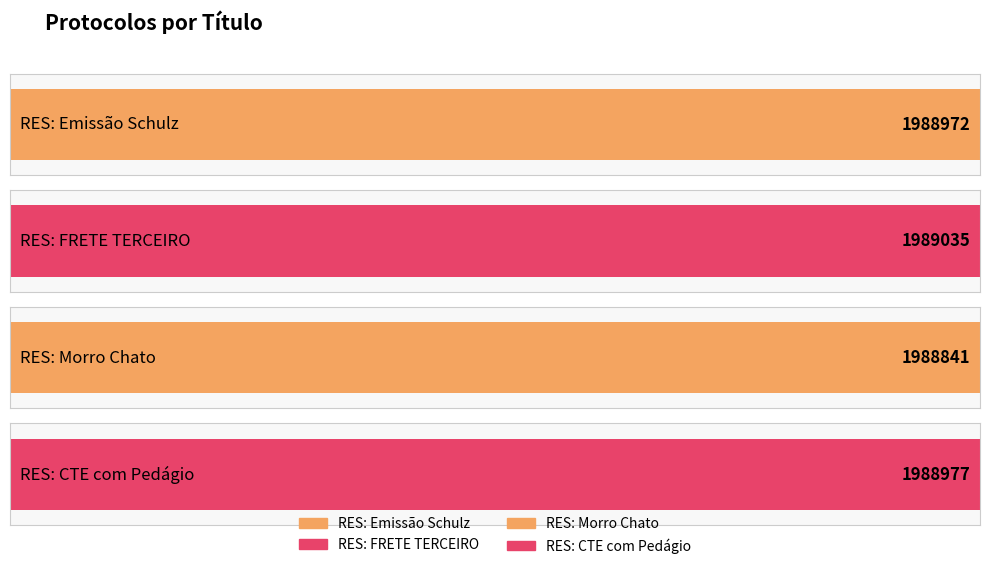

Reading left to right, what are all the values shown in this chart?

RES: Emissão Schulz=1988972	RES: FRETE TERCEIRO=1989035	RES: Morro Chato=1988841	RES: CTE com Pedágio=1988977